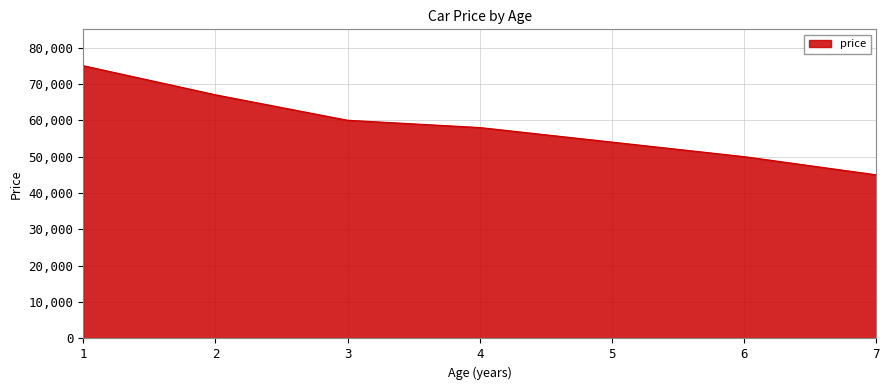

How many values are below 58000?

3